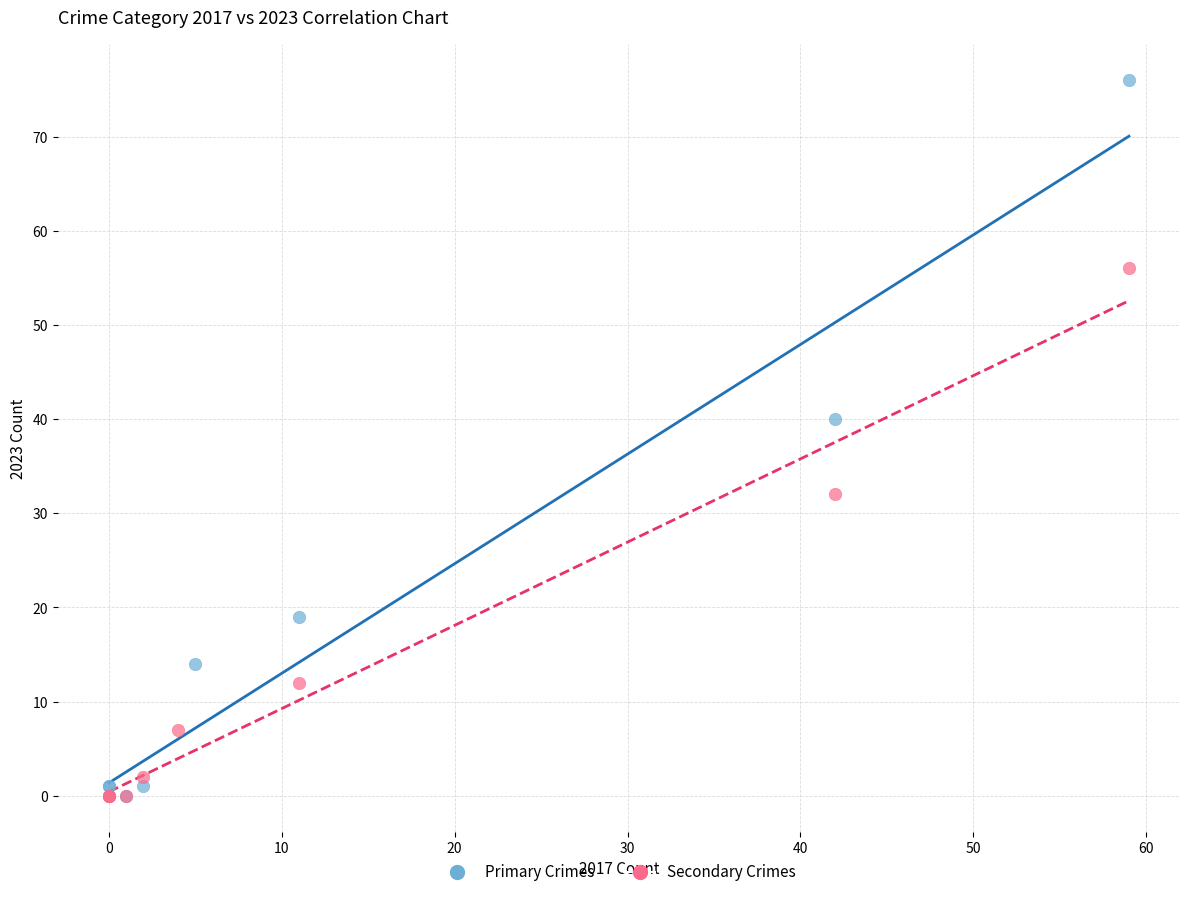

Which series has the largest Y range (max minus min)?

Primary Crimes